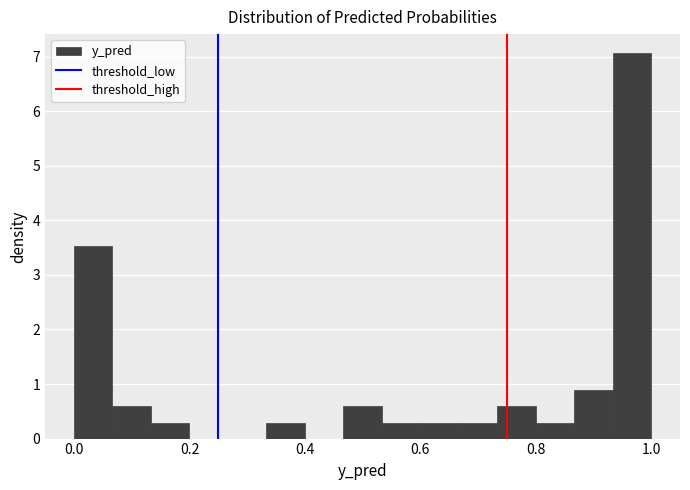

Read against the x-axis, roughly where is the centre of the tallest bar?

0.96